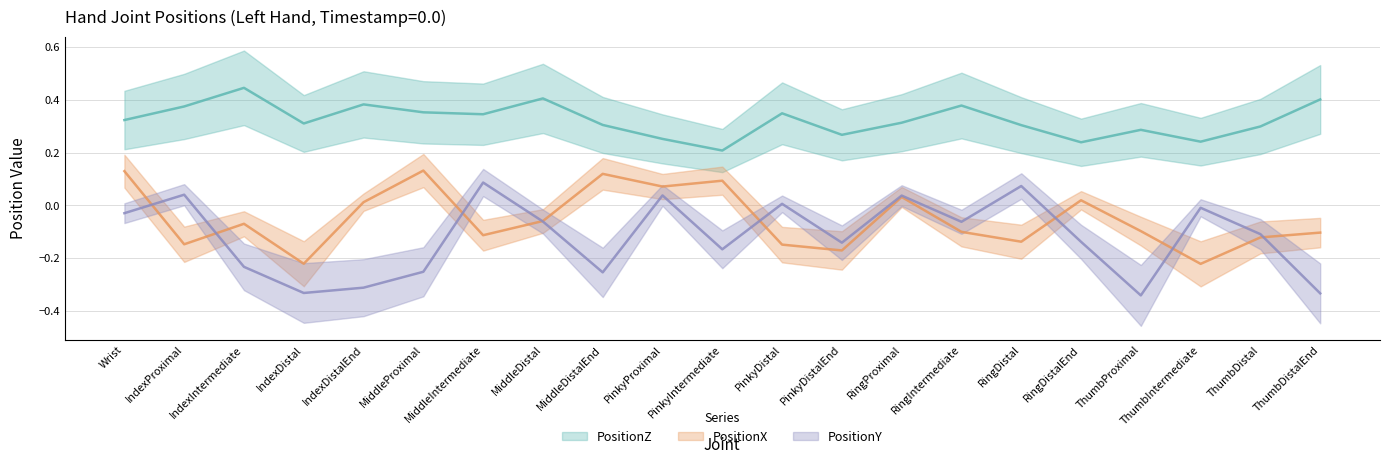

List the labels in order of PositionY value, largest first.

MiddleIntermediate, RingDistal, IndexProximal, PinkyProximal, RingProximal, PinkyDistal, ThumbIntermediate, Wrist, MiddleDistal, RingIntermediate, ThumbDistal, RingDistalEnd, PinkyDistalEnd, PinkyIntermediate, IndexIntermediate, MiddleProximal, MiddleDistalEnd, IndexDistalEnd, IndexDistal, ThumbDistalEnd, ThumbProximal